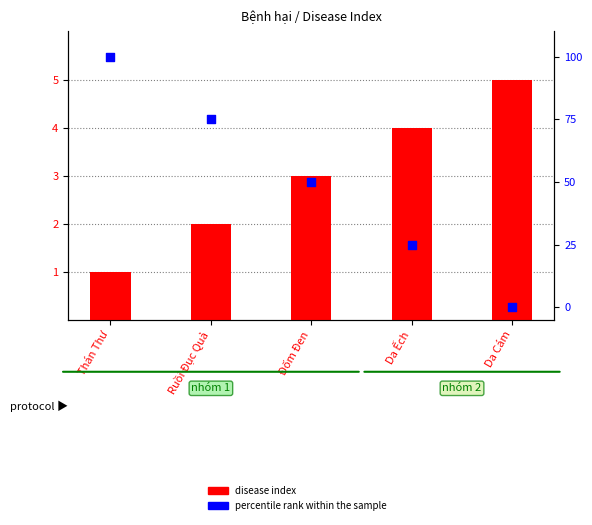

Which series contains the highest Y value?

percentile rank within the sample